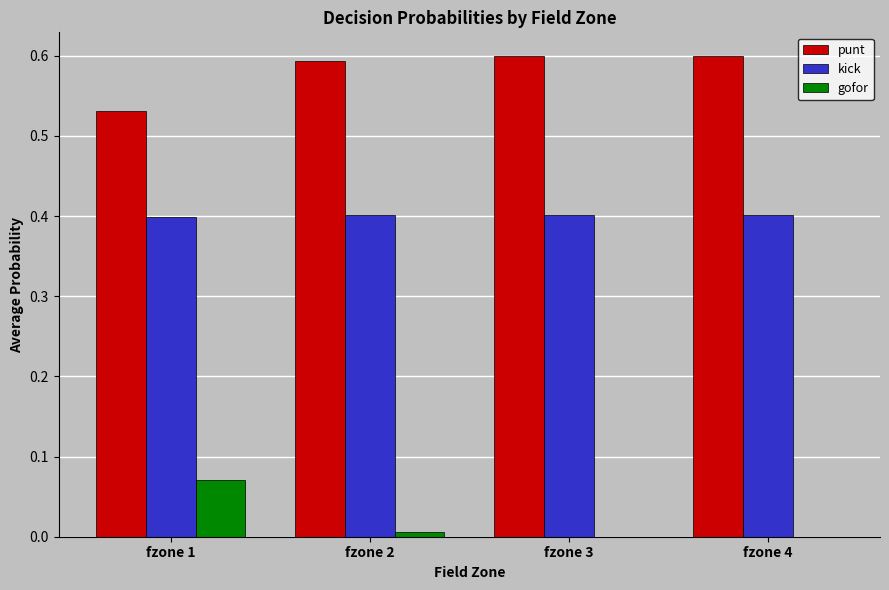

Is the value of gofor at fzone 4 greater than the value of kick at fzone 1?

No